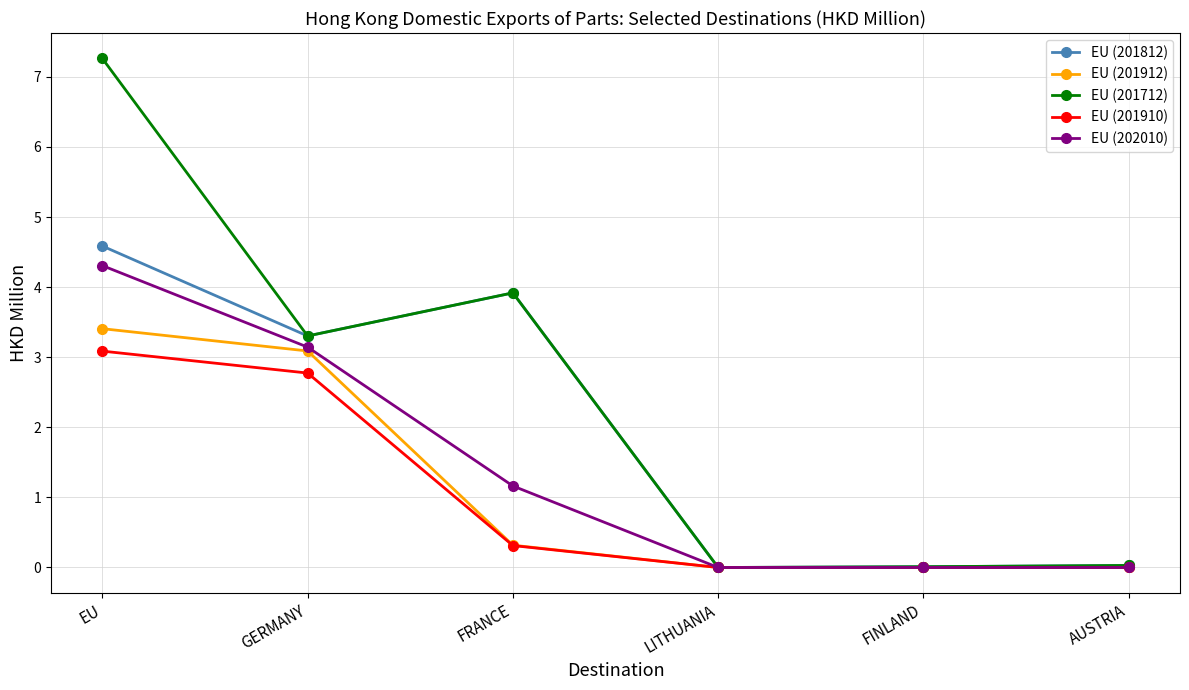

What are all the series names shown in the legend?

EU (201812), EU (201912), EU (201712), EU (201910), EU (202010)